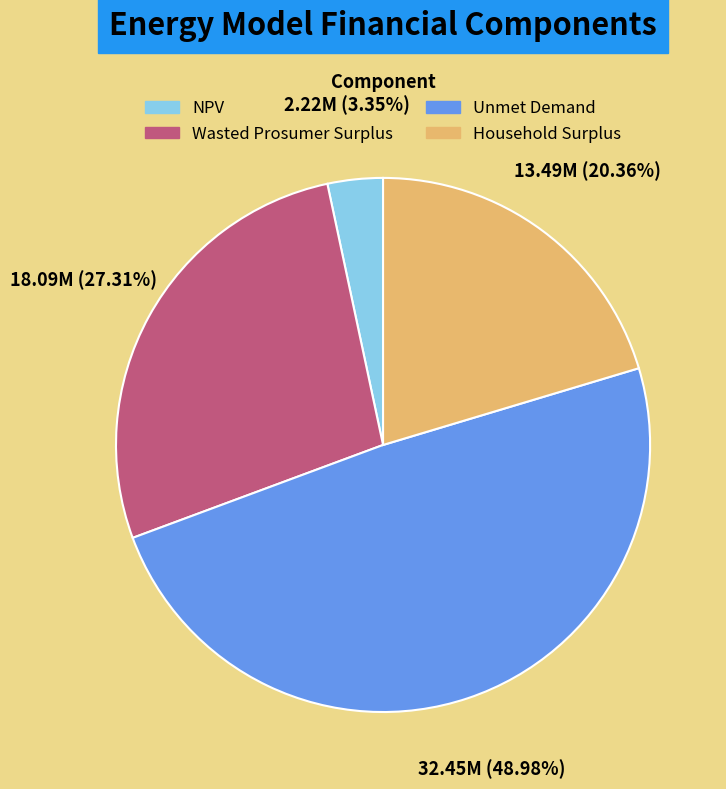

To the nearest percent, what is the average slice percentage?

25%